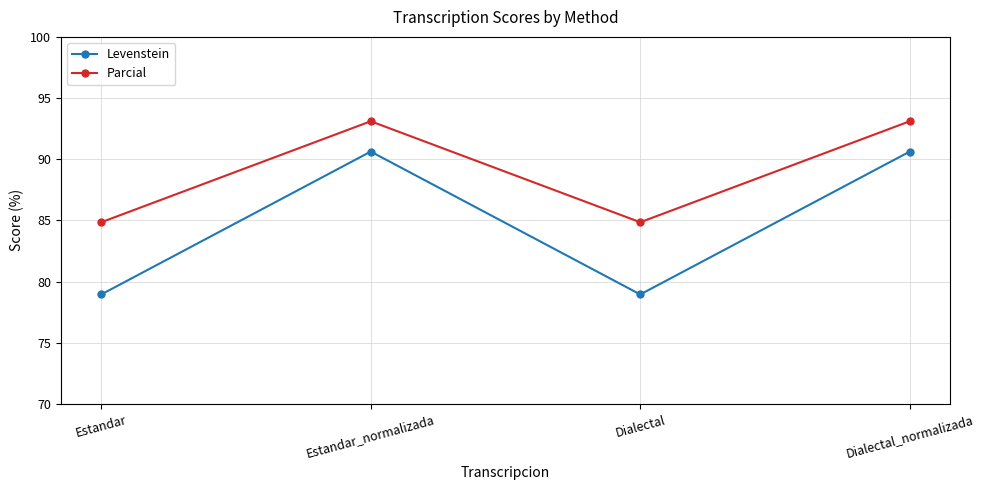

True or false: Levenstein and Parcial intersect in this chart.

False